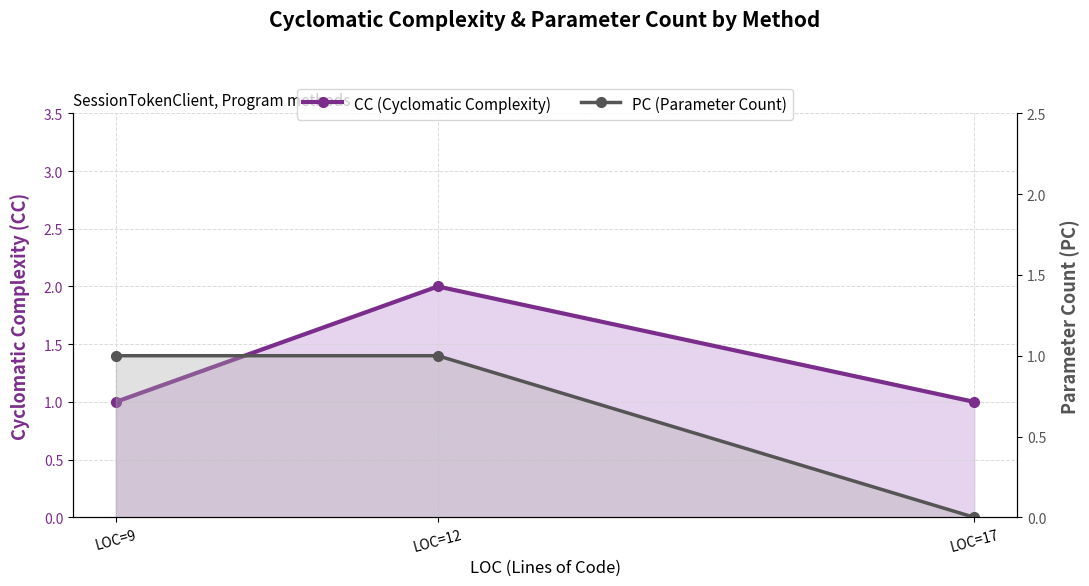

At how many categories does at least one series exceed 0?

3